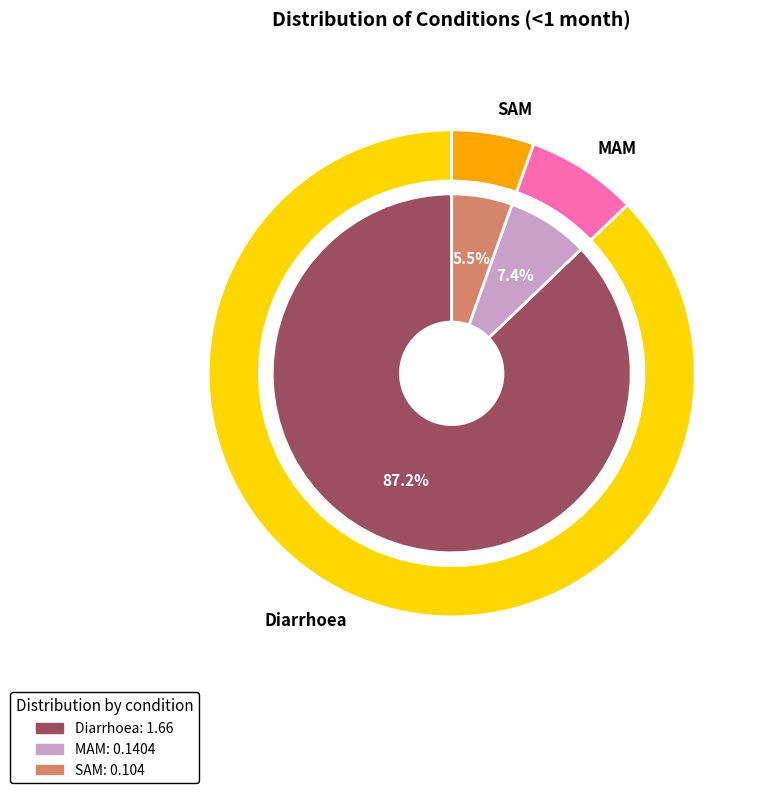

How many slices are in this pie chart?

3